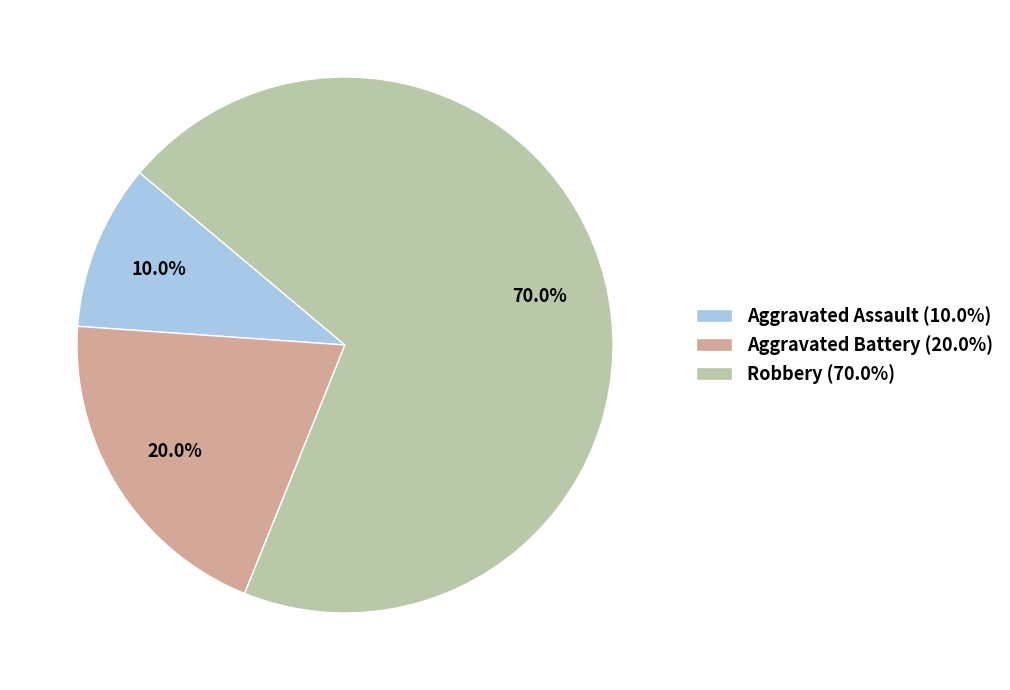

What is the ratio of the value at Aggravated Battery to the value at Aggravated Assault?

2.0